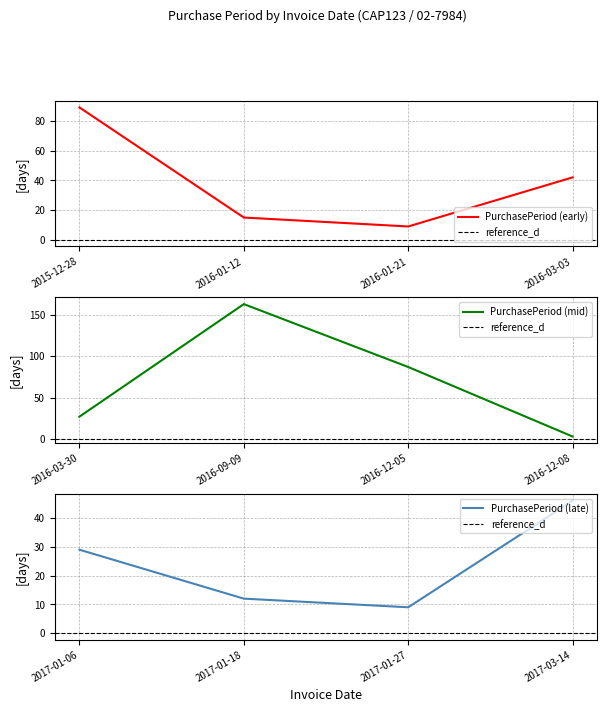

Rank the categories by value from lowest to highest.

2016-12-08, 2016-01-21, 2017-01-27, 2017-01-18, 2016-01-12, 2016-03-30, 2017-01-06, 2016-03-03, 2017-03-14, 2016-12-05, 2015-12-28, 2016-09-09